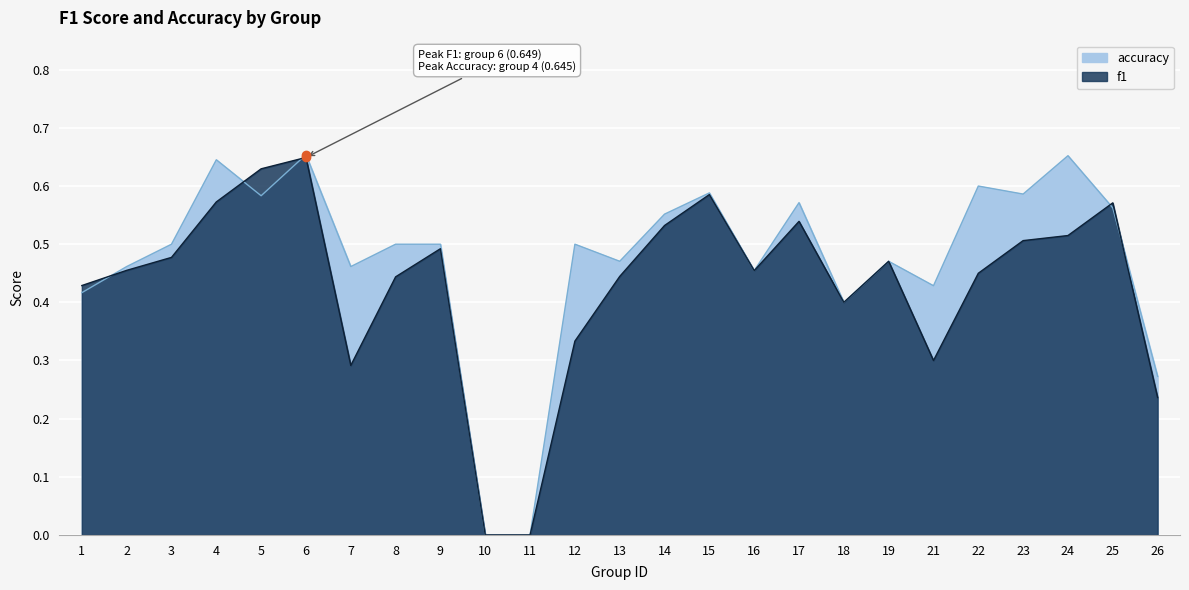

Count the f1 values in the range 0 to 1.

25